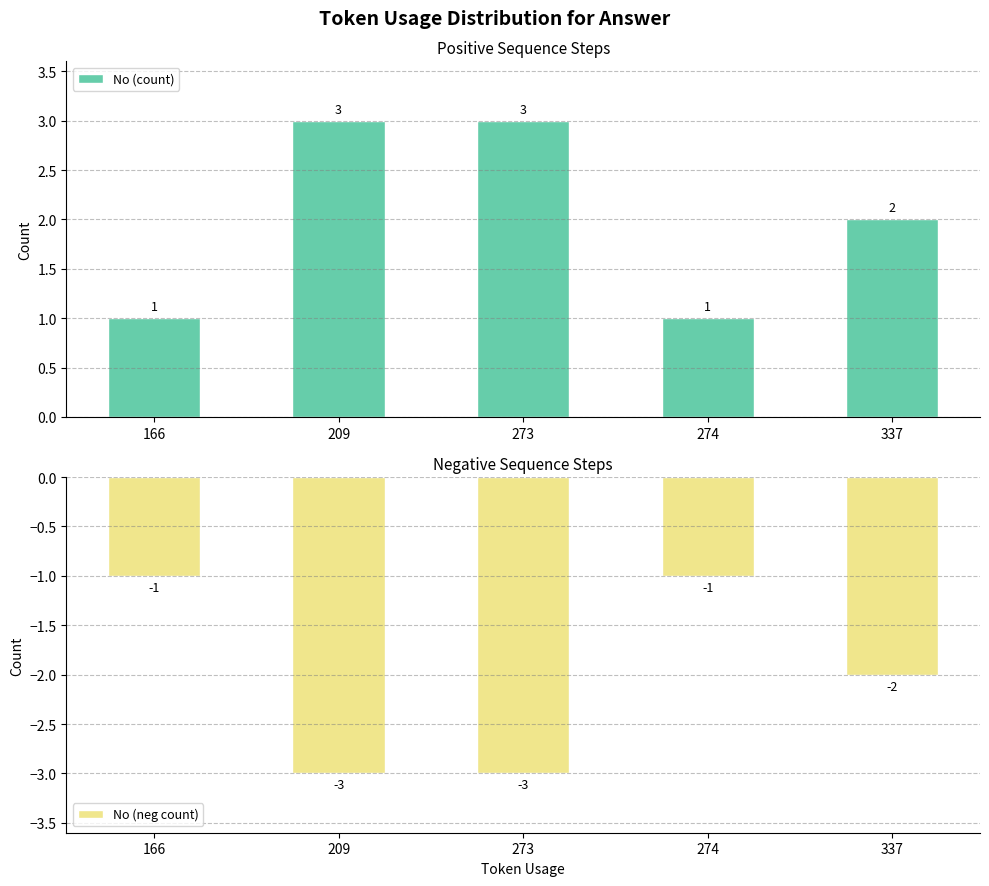

True or false: No (count) has a value of 3 at 209.

True